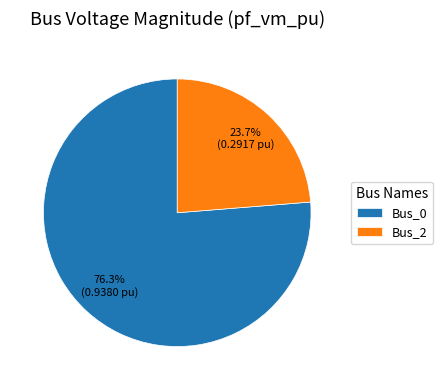

How many slices are in this pie chart?

2